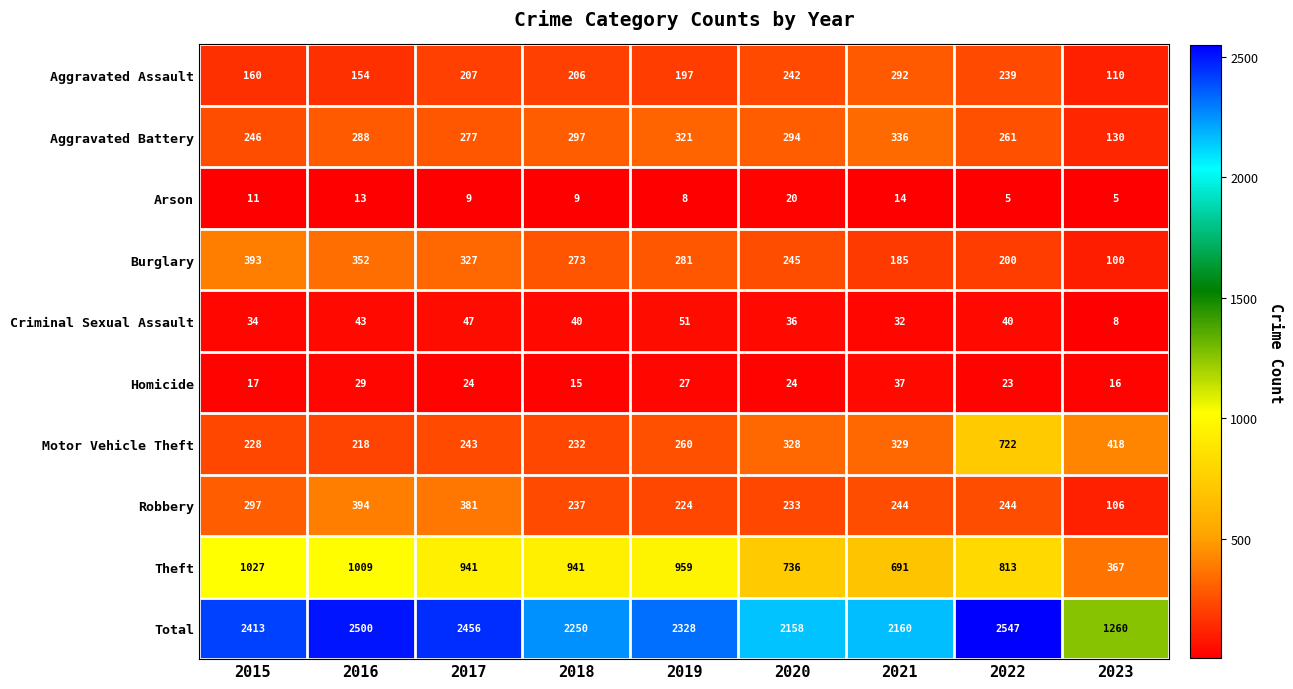

At how many categories does at least one series exceed 917?

9